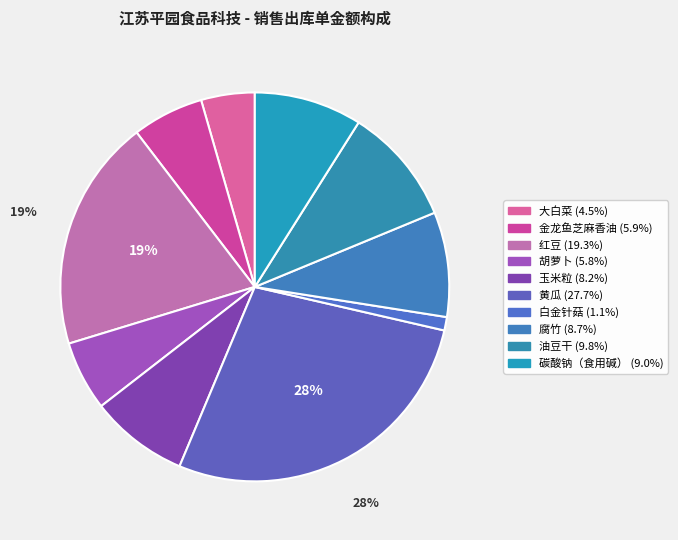

To the nearest percent, what is the difference between the 玉米粒 and 腐竹 slice percentages?

1%